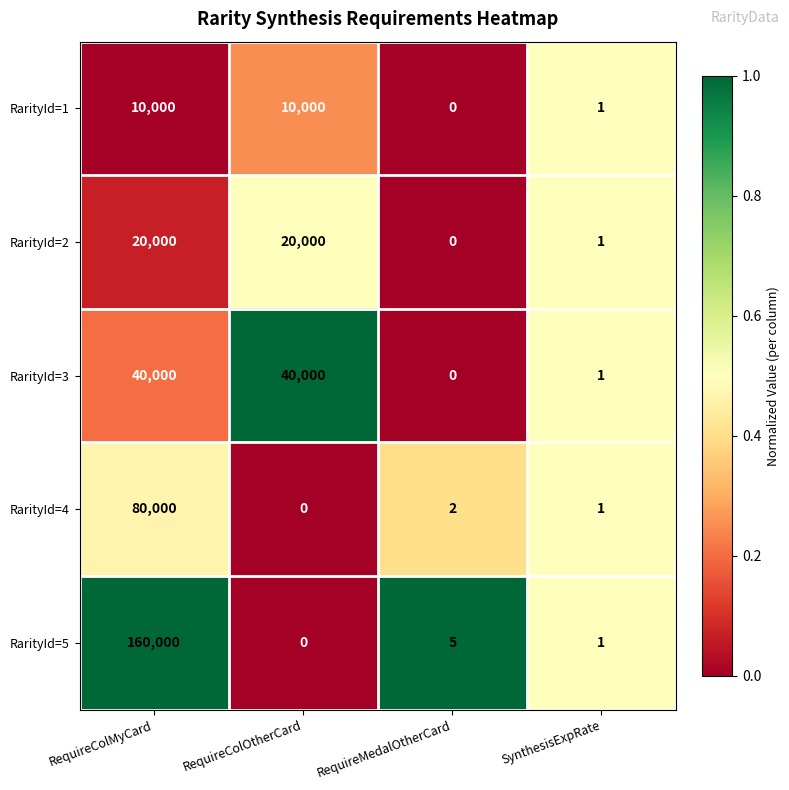

What is the difference between the maximum and minimum values in the RarityId=4 series?

80000